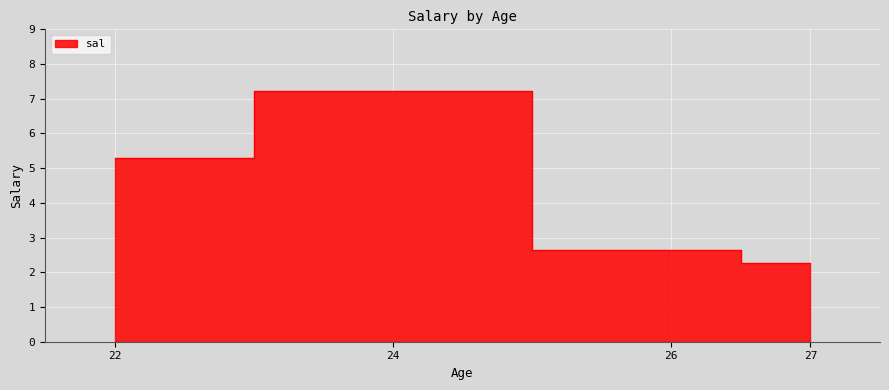

What is the difference between the second highest and second lowest values?

2.6